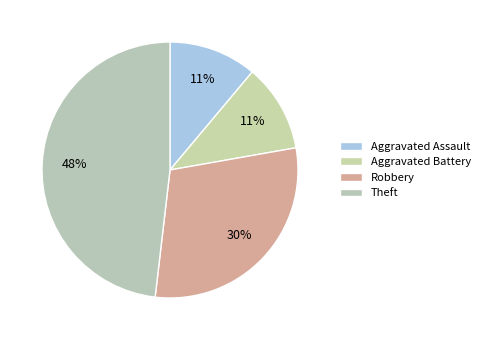

Which category has the smallest portion of the pie?

Aggravated Assault